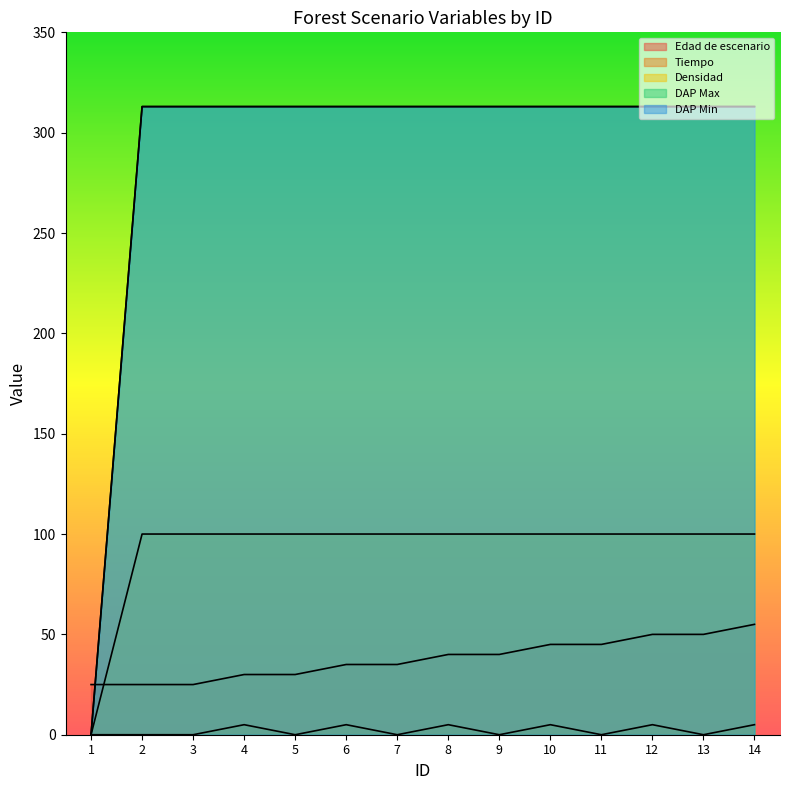

True or false: Tiempo has a value of 5 at 14.

True